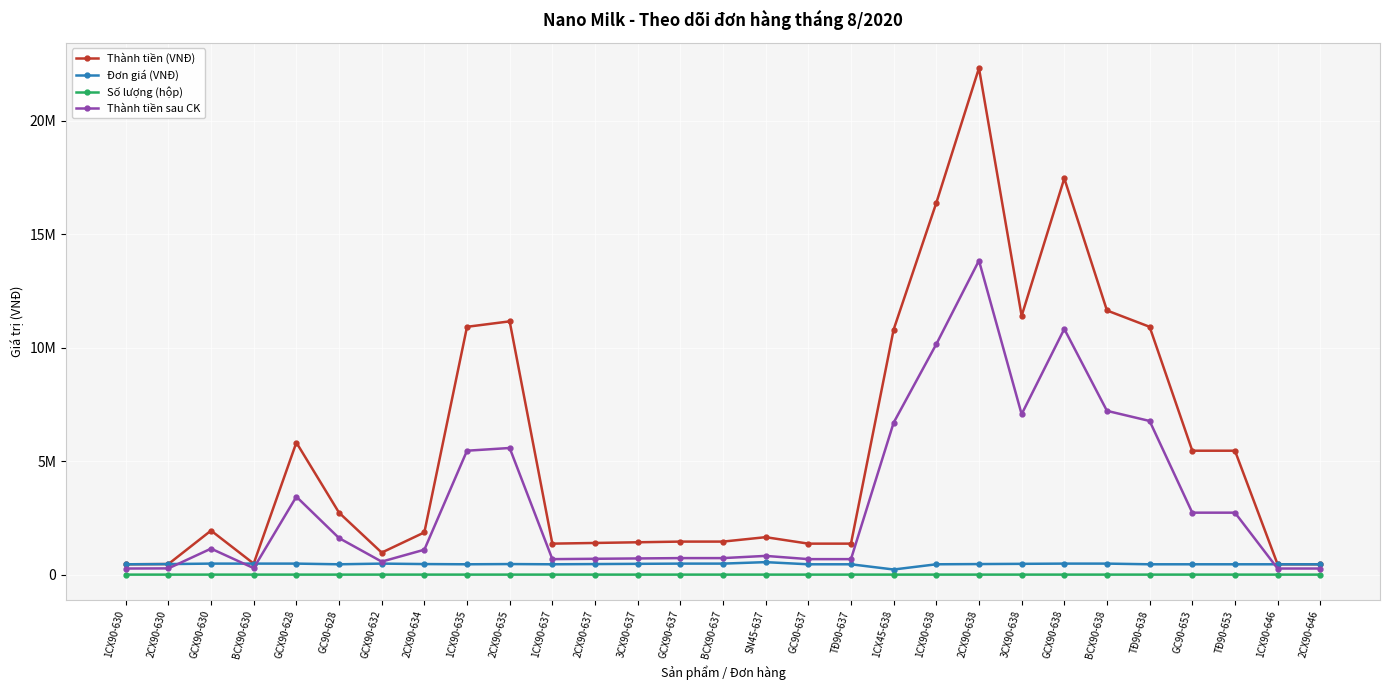

Does the chart have visible grid lines?

Yes